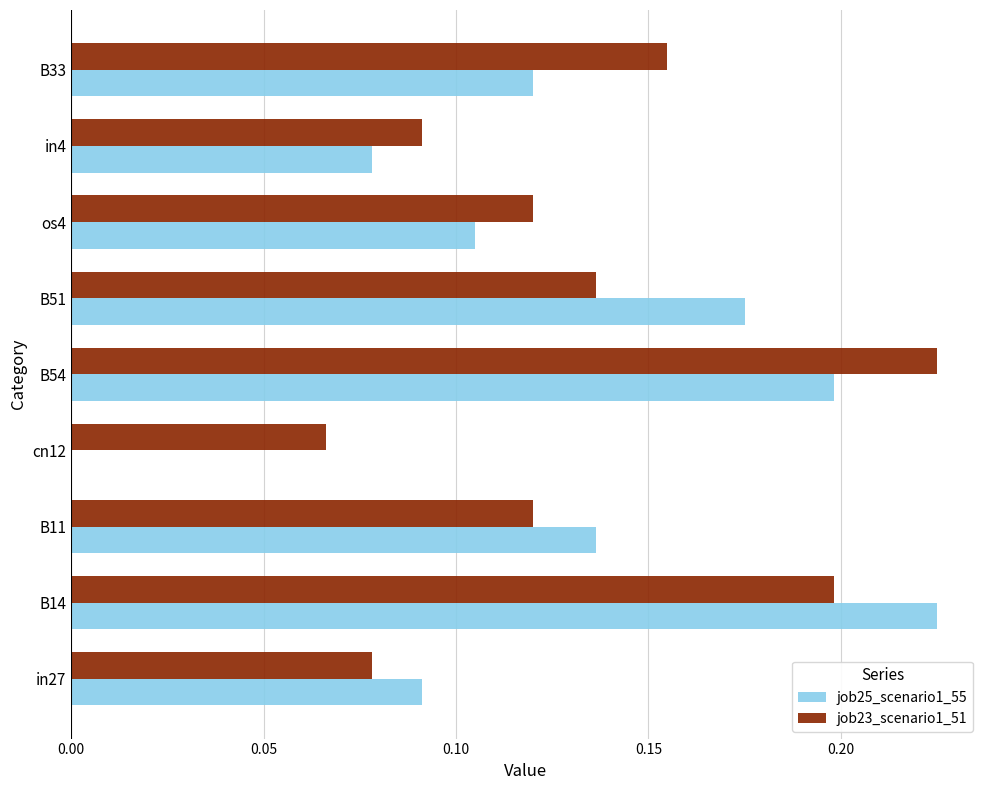

Is it true that job25_scenario1_55 equals 0.3 at B51?

False